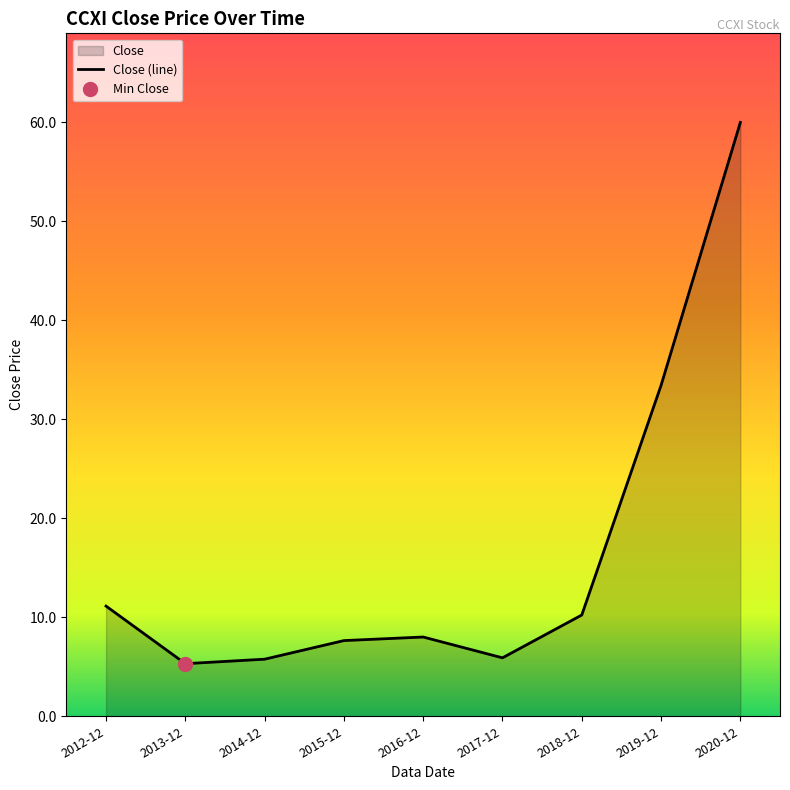

The value at 2018-12 is 10.2. True or false?

True